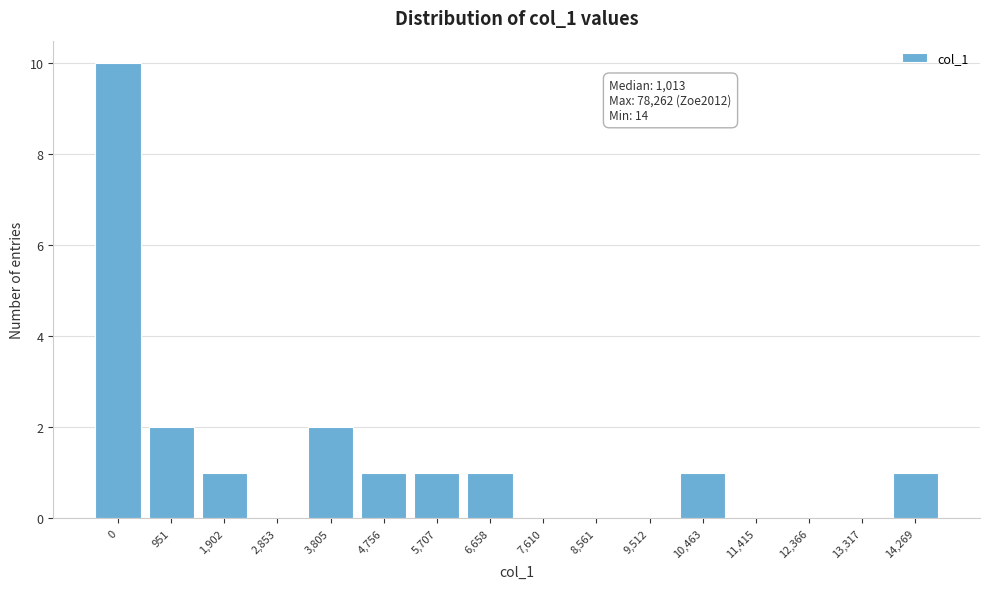

Reading left to right, list all the values displayed in this chart.

0=10	951=2	1,902=1	2,853=0	3,805=2	4,756=1	5,707=1	6,658=1	7,610=0	8,561=0	9,512=0	10,463=1	11,415=0	12,366=0	13,317=0	14,269=1